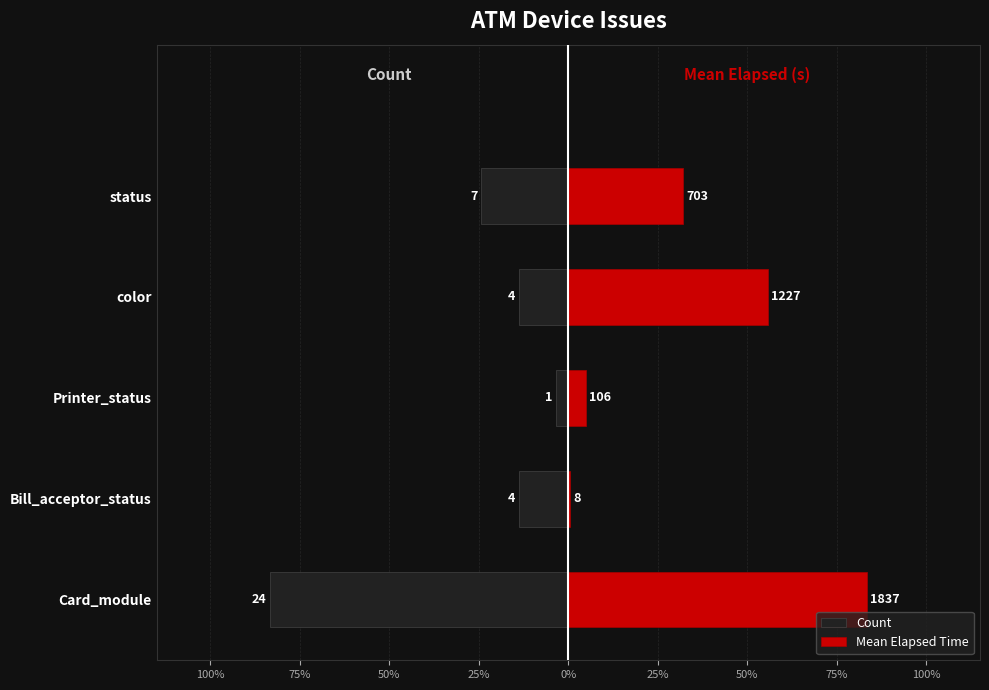

How many data points in Mean Elapsed Time are less than 31?

2